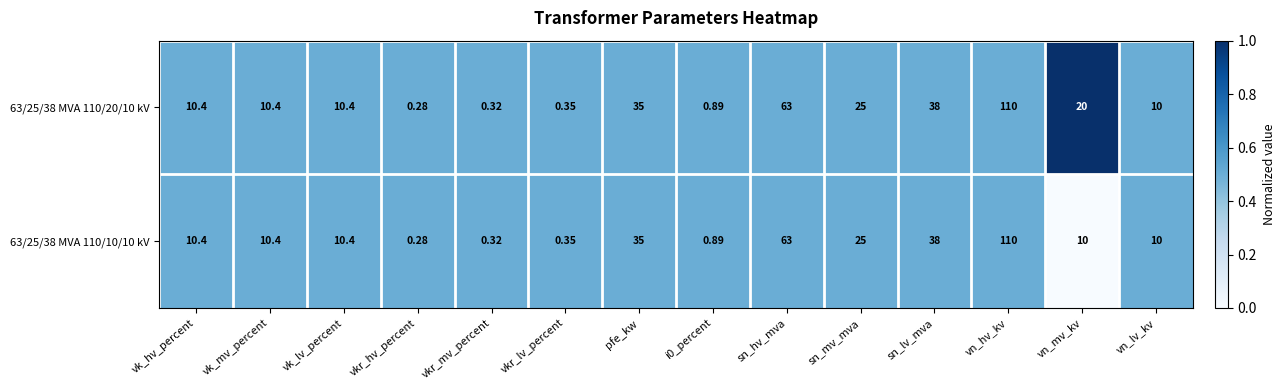

Where does the 63/25/38 MVA 110/10/10 kV series first go above 10?

vk_hv_percent